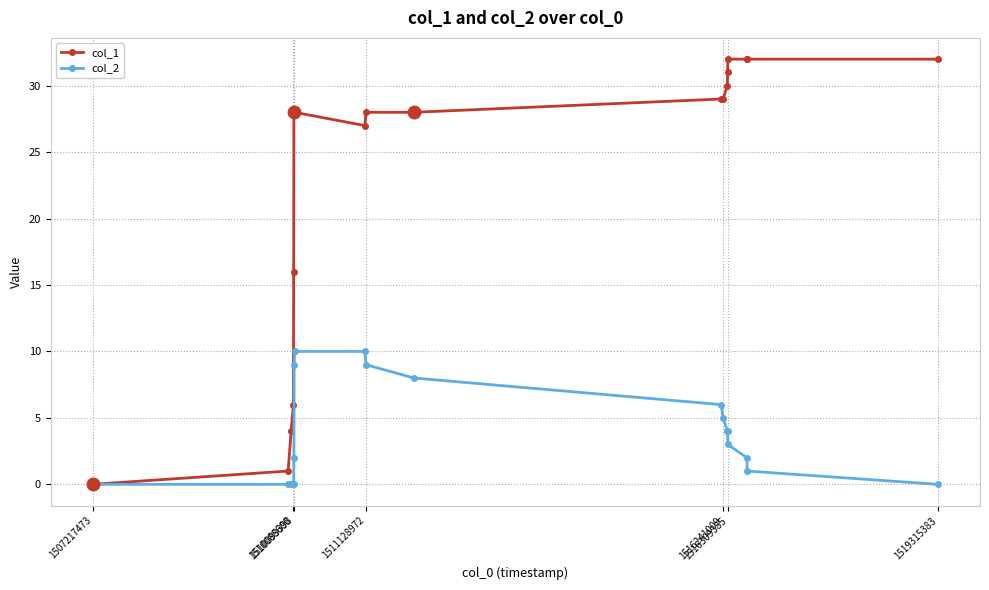

Which series has the largest total across all categories?

col_1